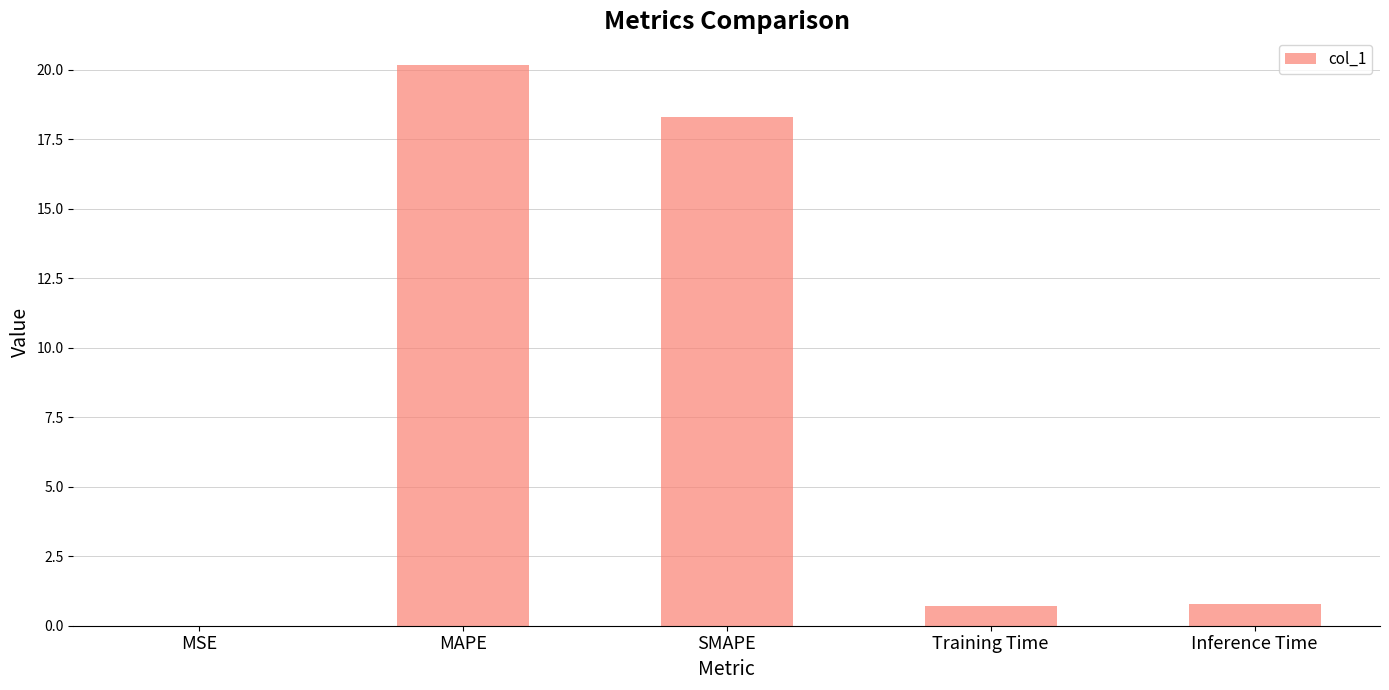

Which category has the highest value across all series?

MAPE